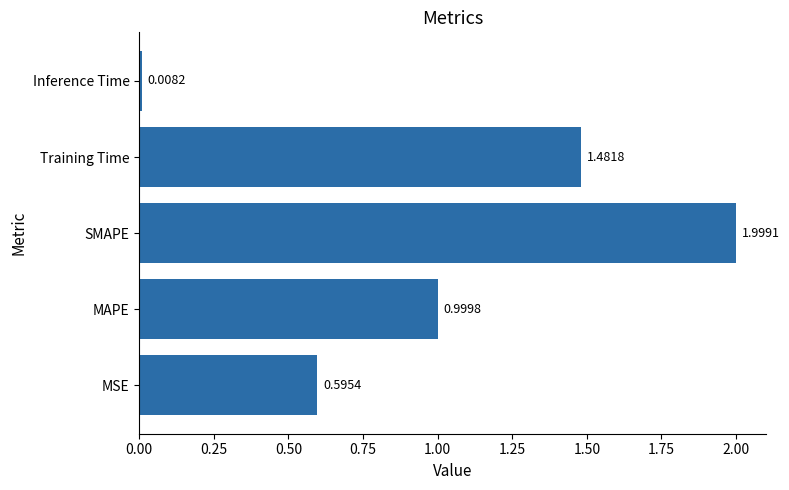

List the labels in order of value, smallest first.

Inference Time, MSE, MAPE, Training Time, SMAPE